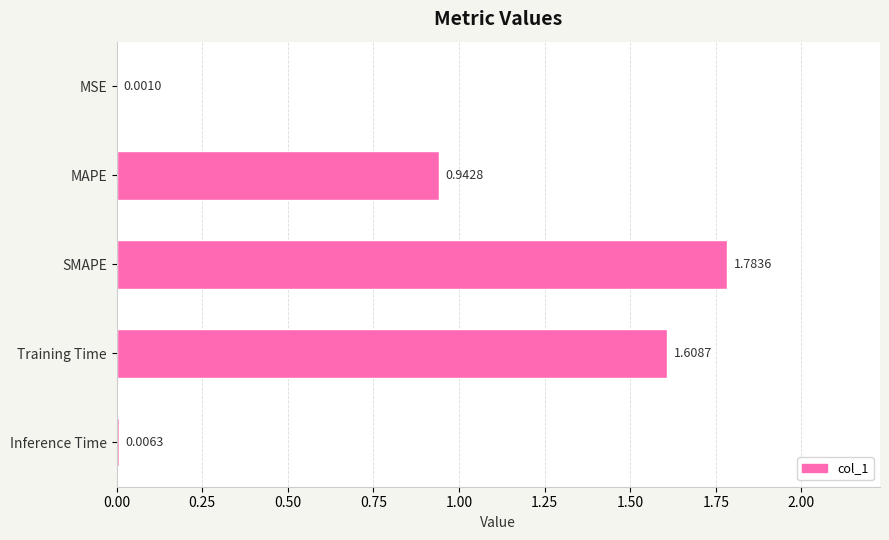

Which label corresponds to the largest value in the chart?

SMAPE